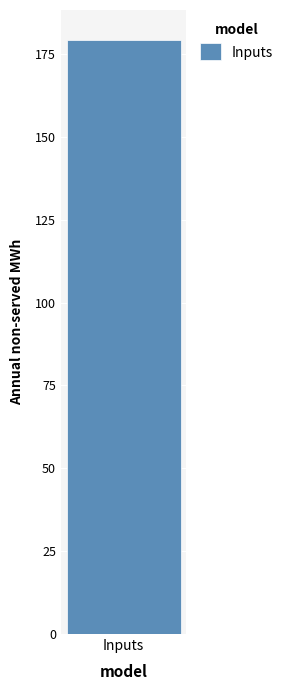

How many distinct data groups are displayed?

1